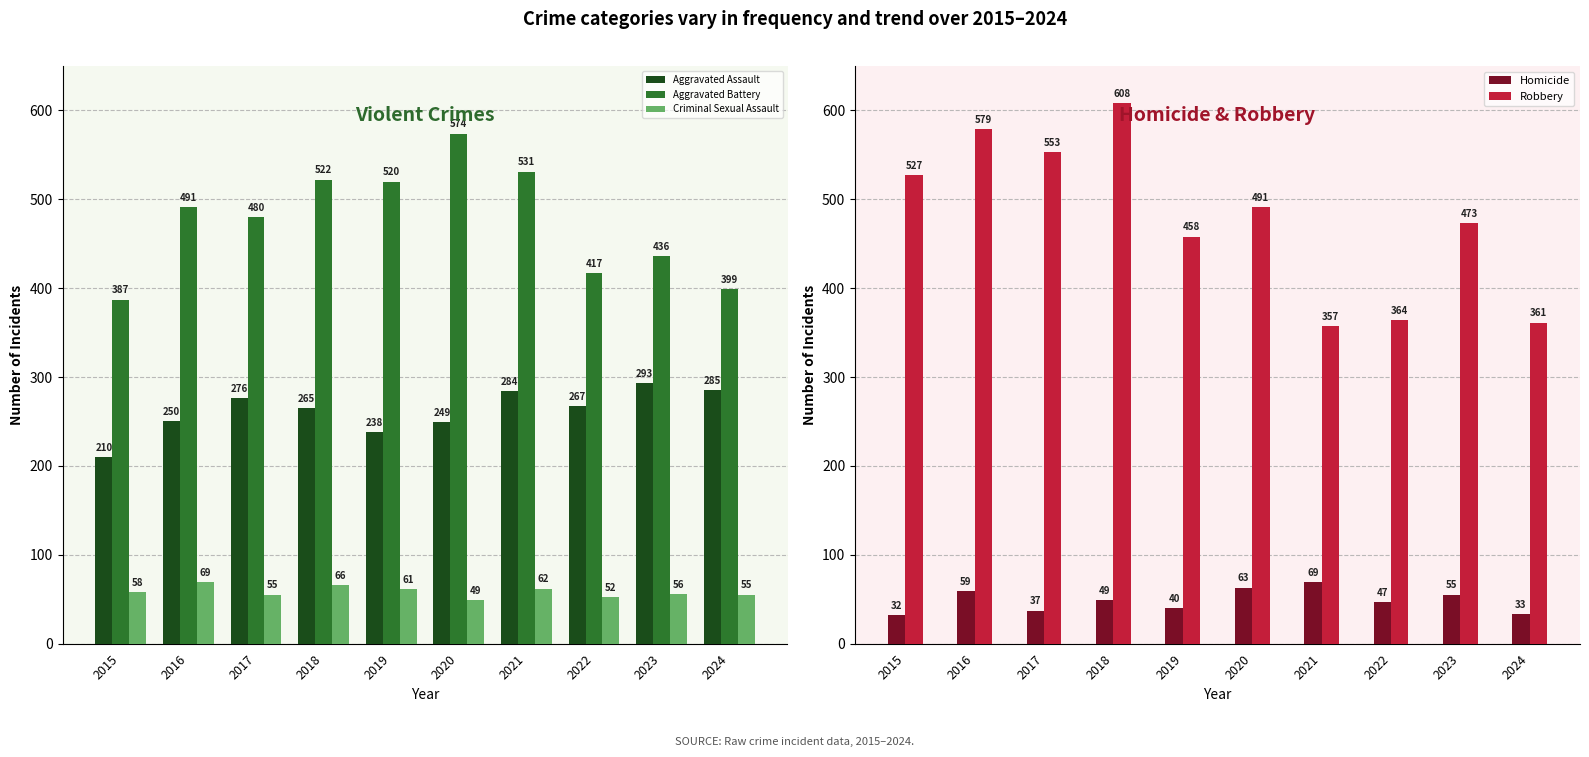

Is the value of Homicide at 2015 greater than the value of Criminal Sexual Assault at 2019?

No